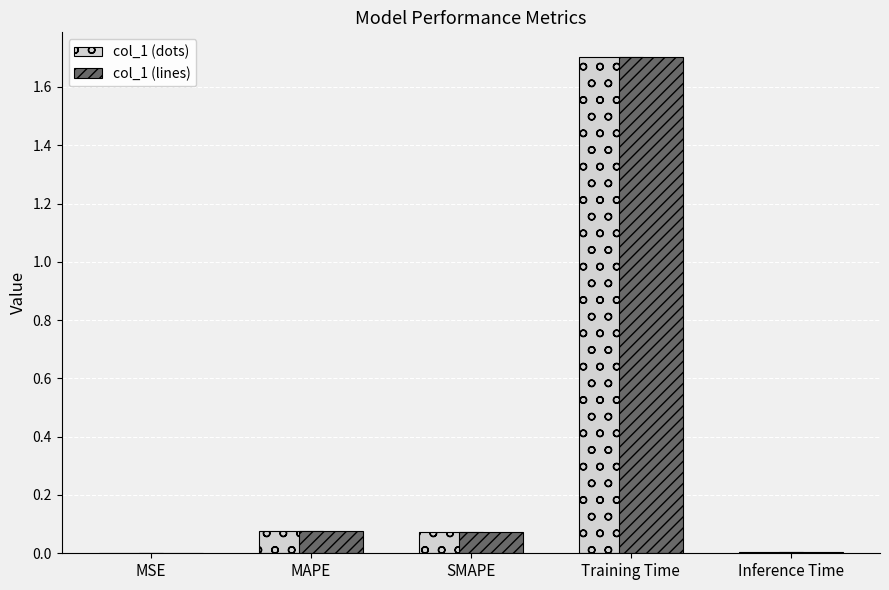

The value of col_1 (dots) at Training Time is 0.8. True or false?

False